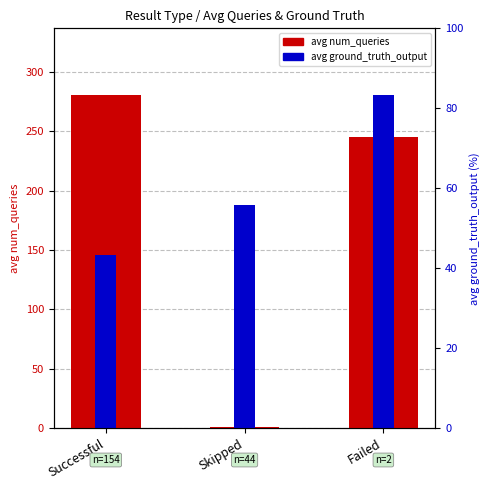

Reading left to right, extract all data points from this chart.

avg num_queries: Successful=280.5	Skipped=1.0	Failed=245.0
avg ground_truth_output: Successful=145.9	Skipped=187.9	Failed=280.5